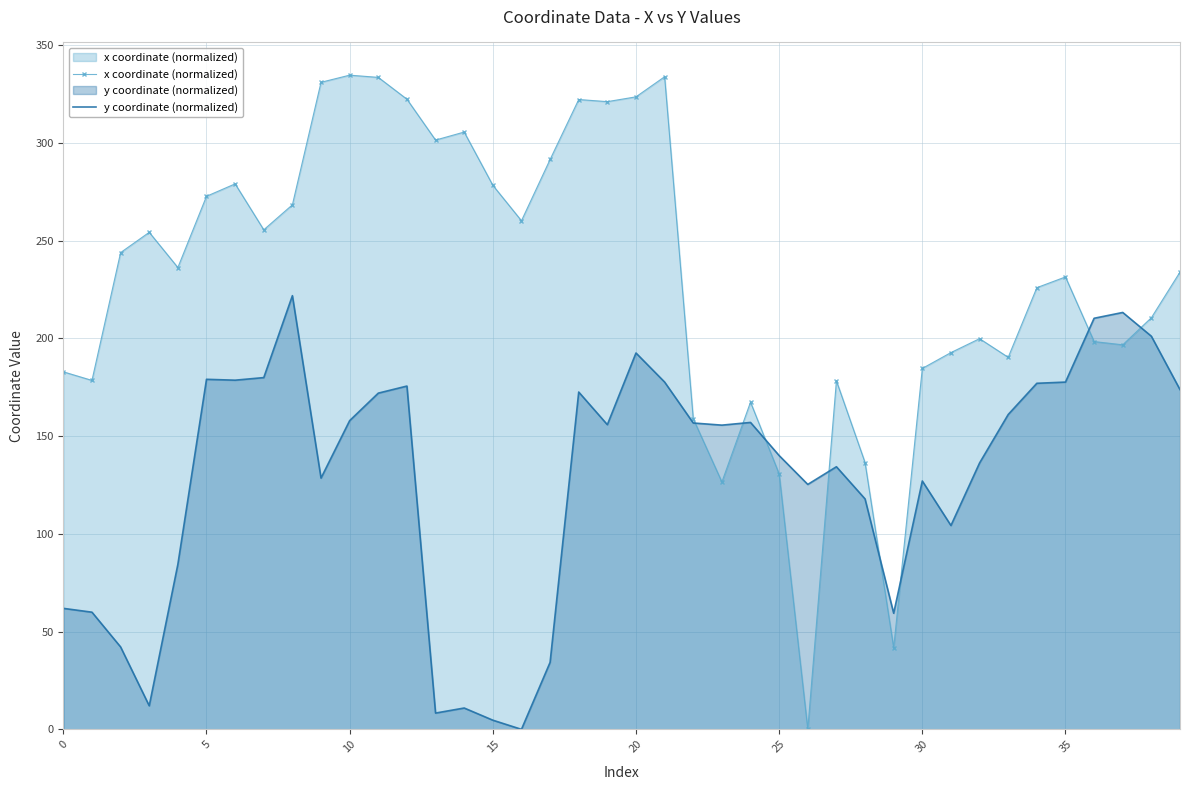

List the series in order of their peak value, highest first.

x coordinate (normalized), y coordinate (normalized)